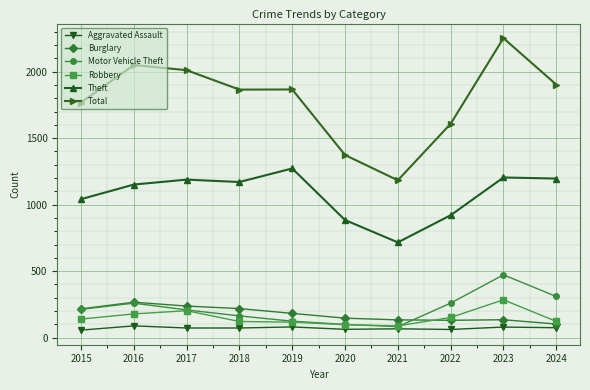

What are all the series names shown in the legend?

Aggravated Assault, Burglary, Motor Vehicle Theft, Robbery, Theft, Total